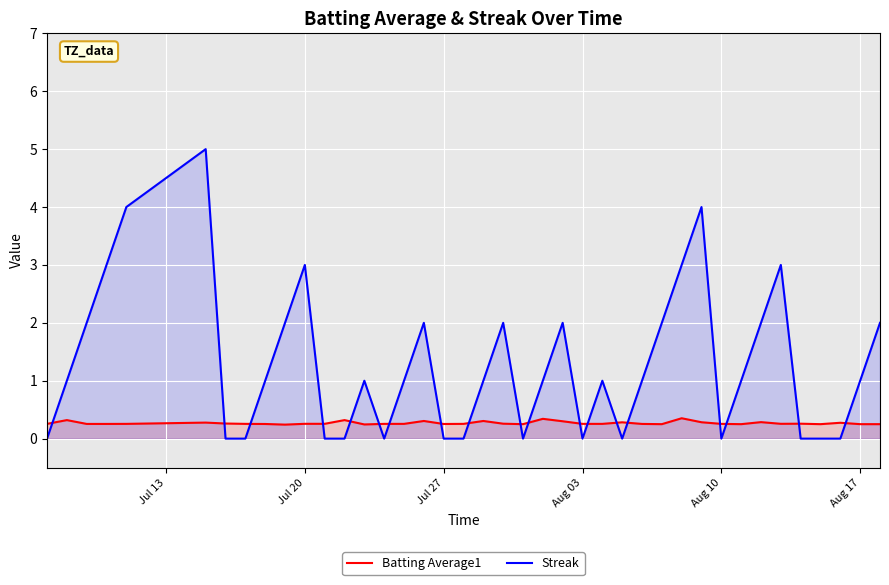

What is the greatest value displayed?

5.0